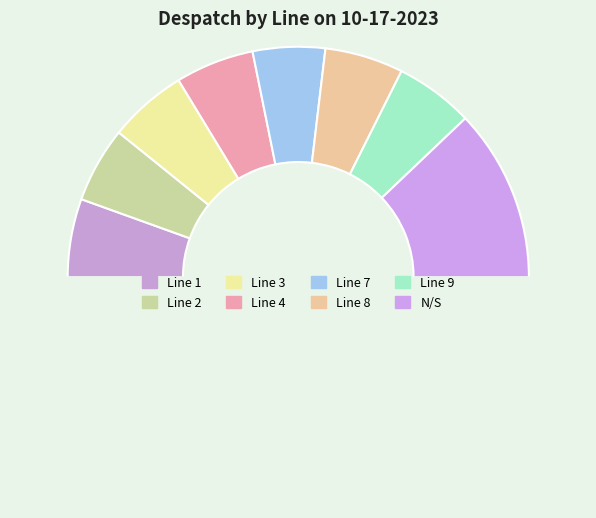

How many segments does this pie chart have?

9